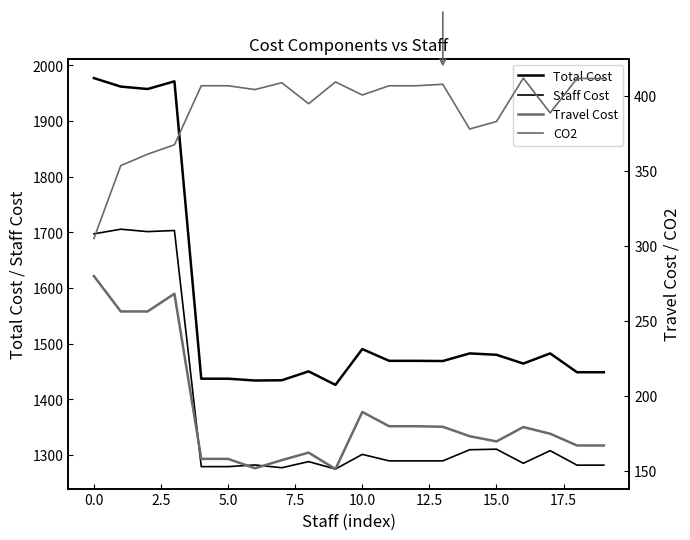

True or false: Travel Cost and CO2 intersect in this chart.

False